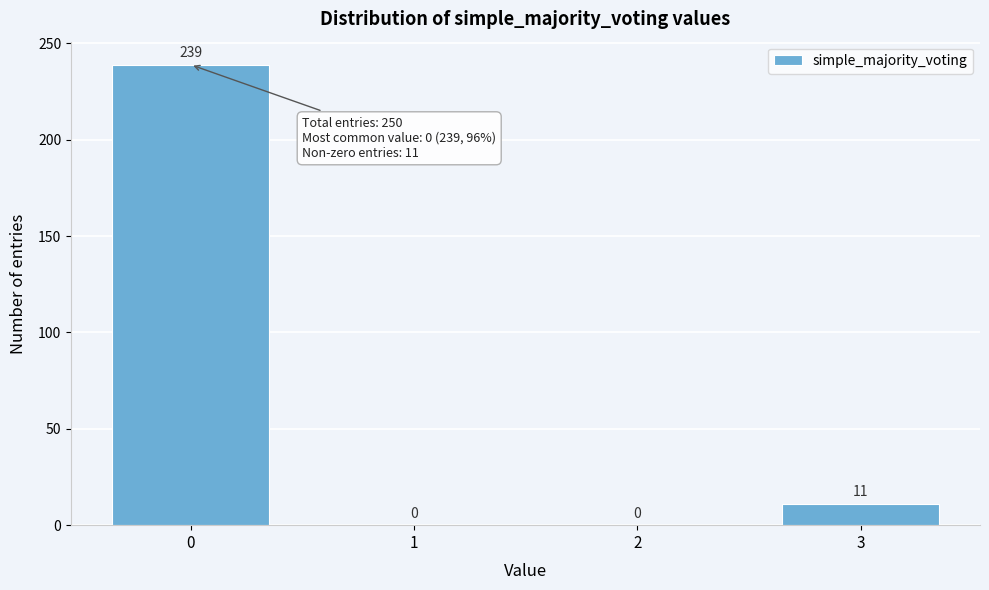

Reading left to right, what are all the values shown in this chart?

0=239	1=0	2=0	3=11